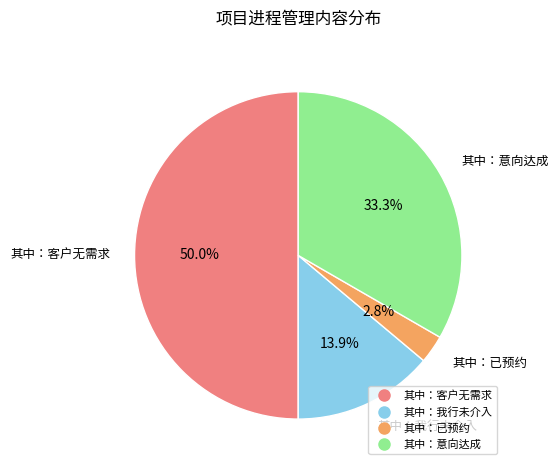

Count the number of slices in the pie.

4